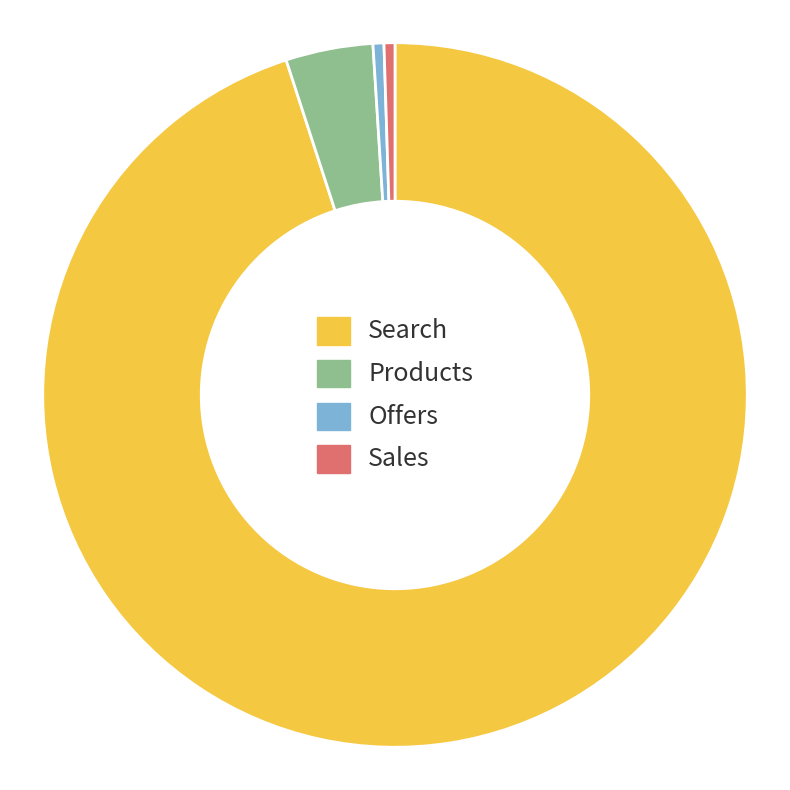

How many slices are in this pie chart?

4